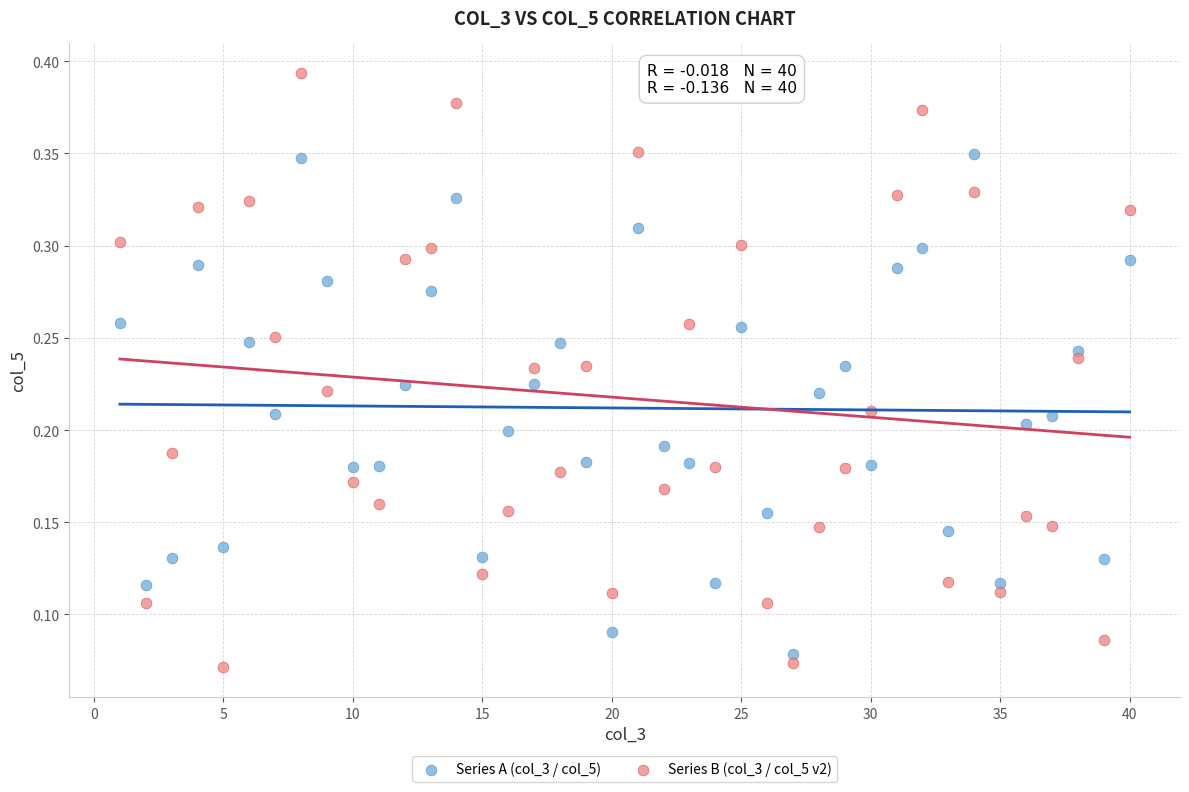

Which series contains the highest Y value?

Series B (col_3 / col_5 v2)